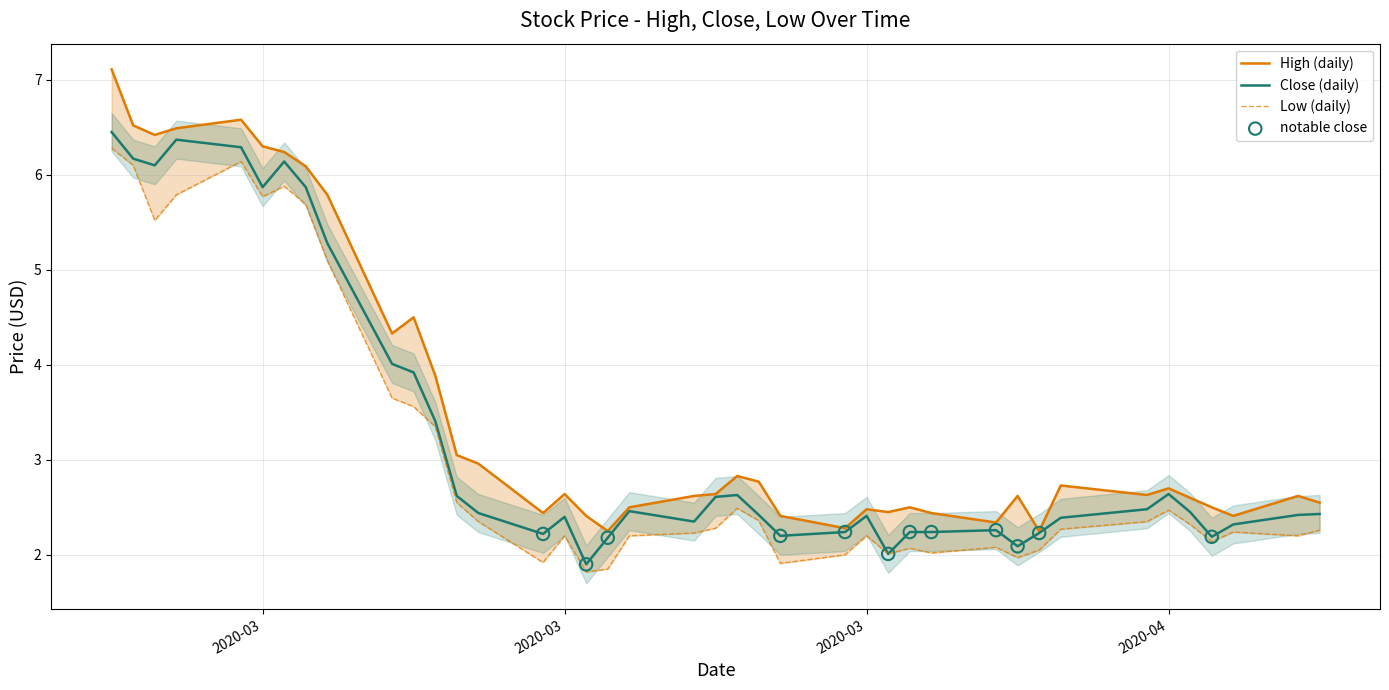

Which series has the largest total across all categories?

High